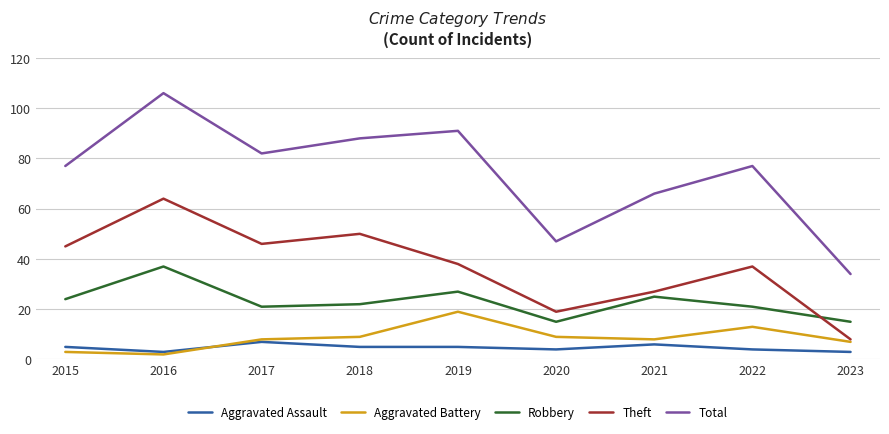

Reading right to left, extract all data points from this chart.

Aggravated Assault: 3	4	6	4	5	5	7	3	5
Aggravated Battery: 7	13	8	9	19	9	8	2	3
Robbery: 15	21	25	15	27	22	21	37	24
Theft: 8	37	27	19	38	50	46	64	45
Total: 34	77	66	47	91	88	82	106	77